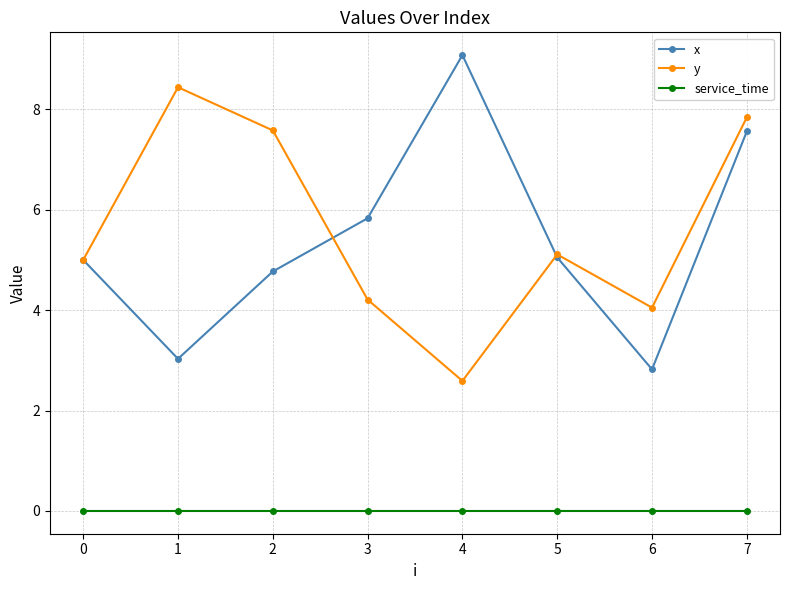

At 1, list the series in order from smallest to largest.

service_time, x, y